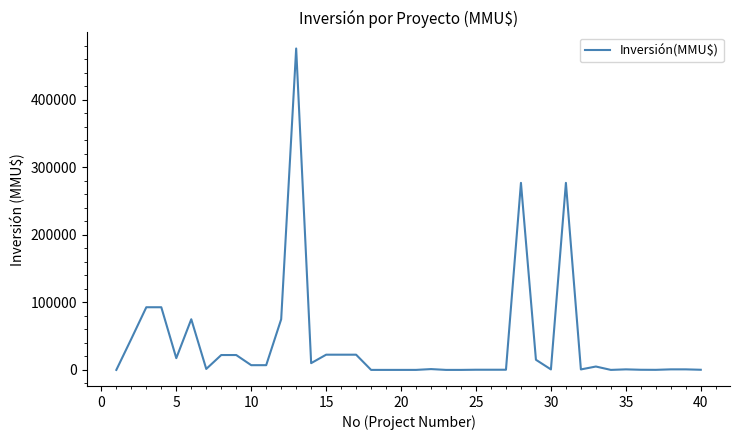

What is the maximum value shown in the chart?

476000